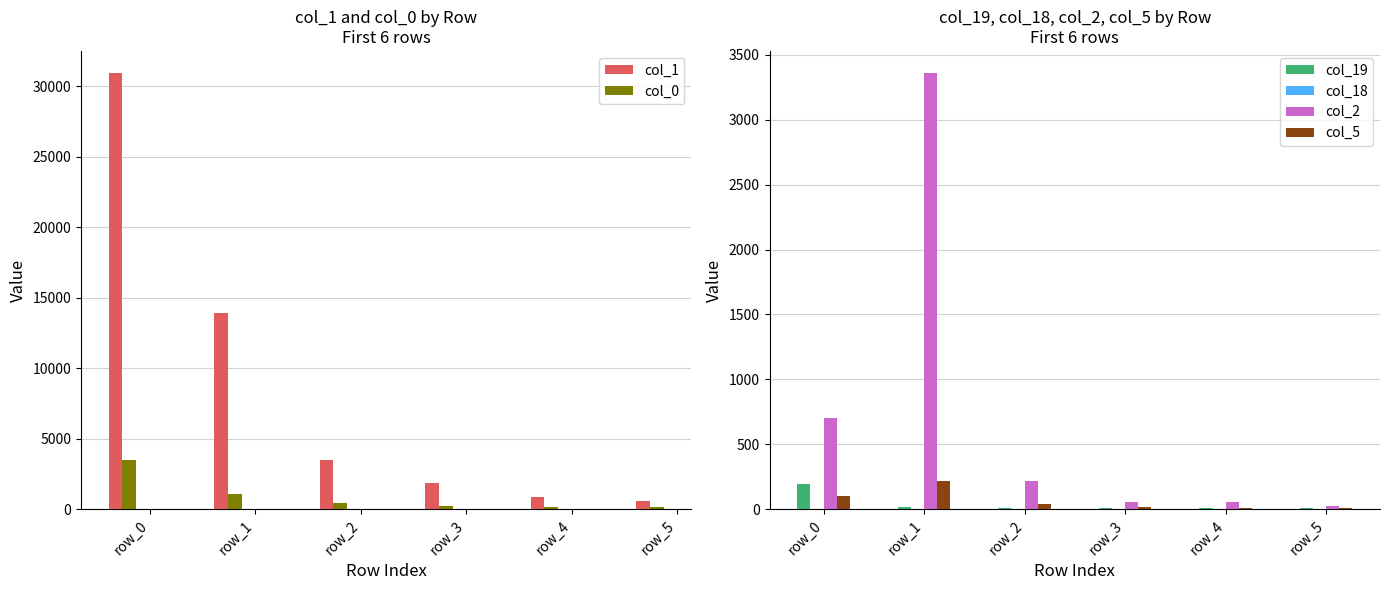

Which has a higher value, row_4 or row_5?

row_4